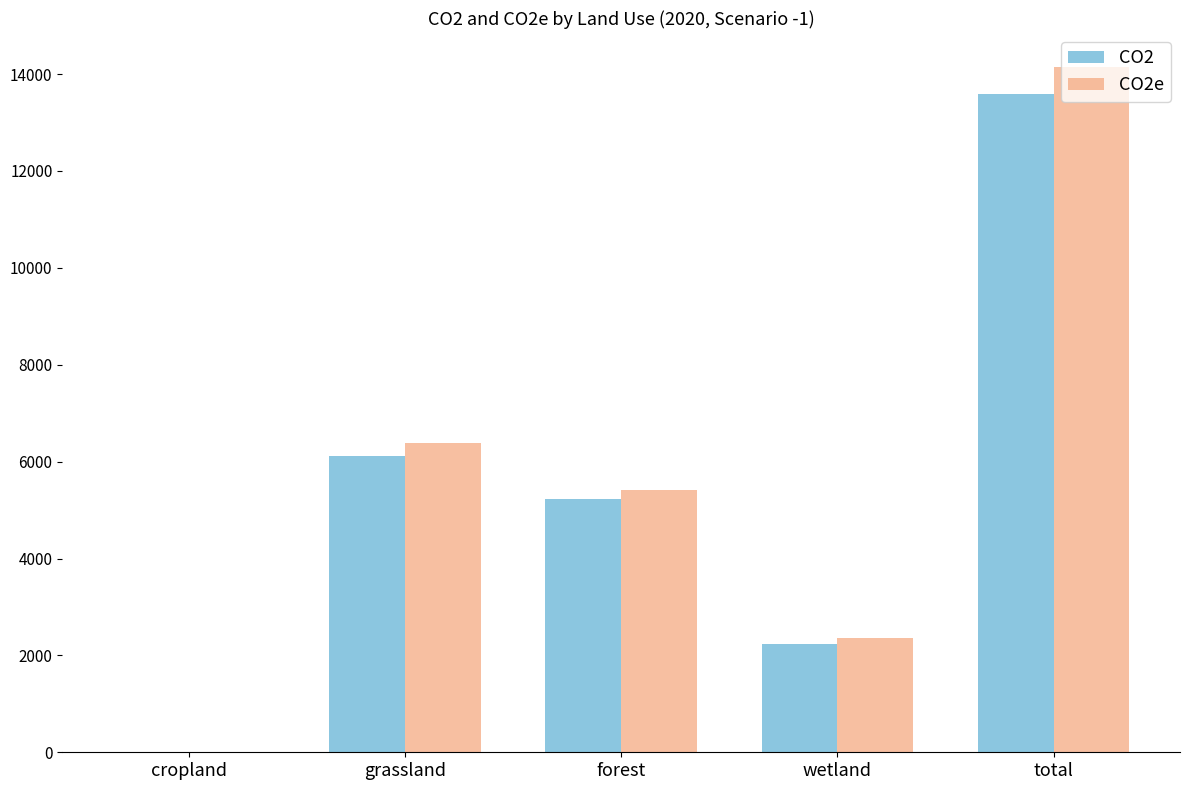

Is the value of CO2 at cropland greater than the value of CO2e at forest?

No